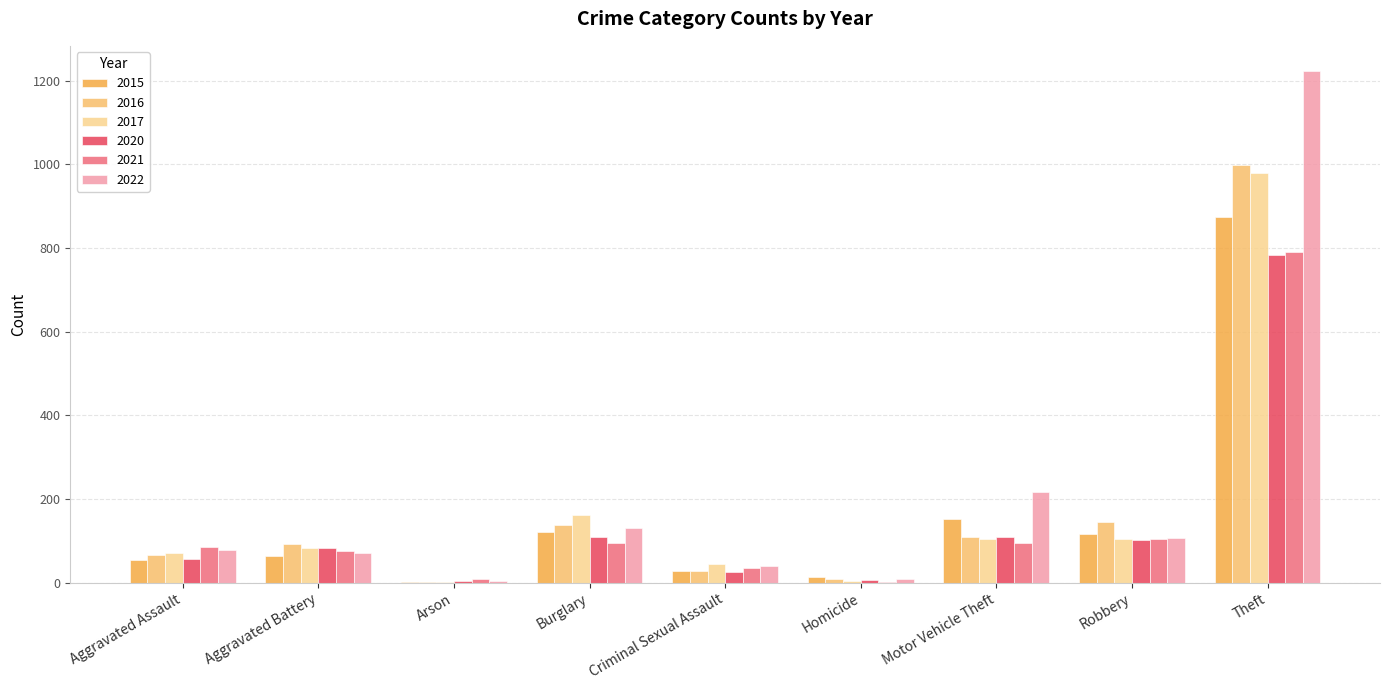

At which label is 2017 closest to 490?

Burglary